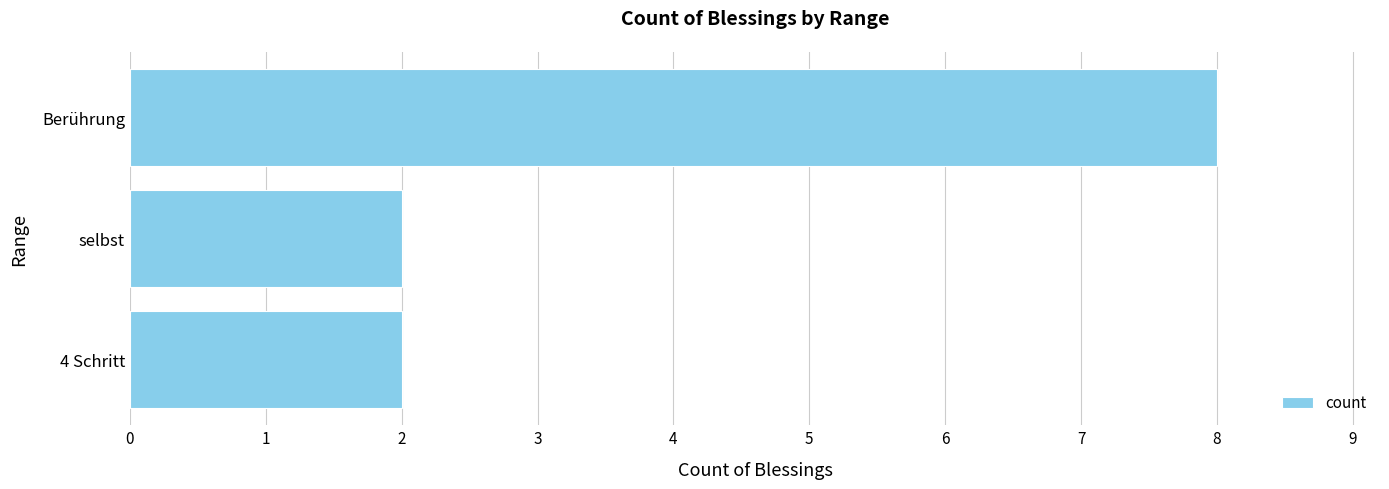

Does the chart contain any negative values?

No